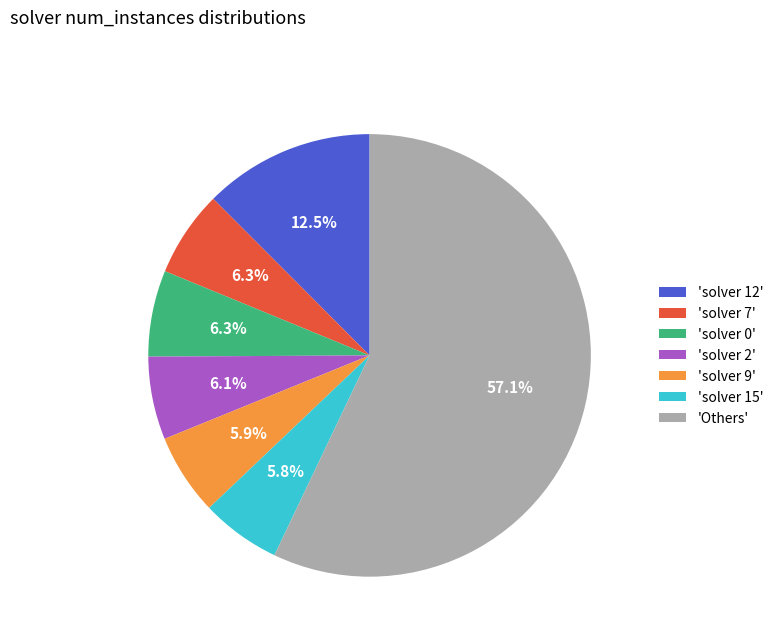

Is there a majority slice in this chart?

Yes